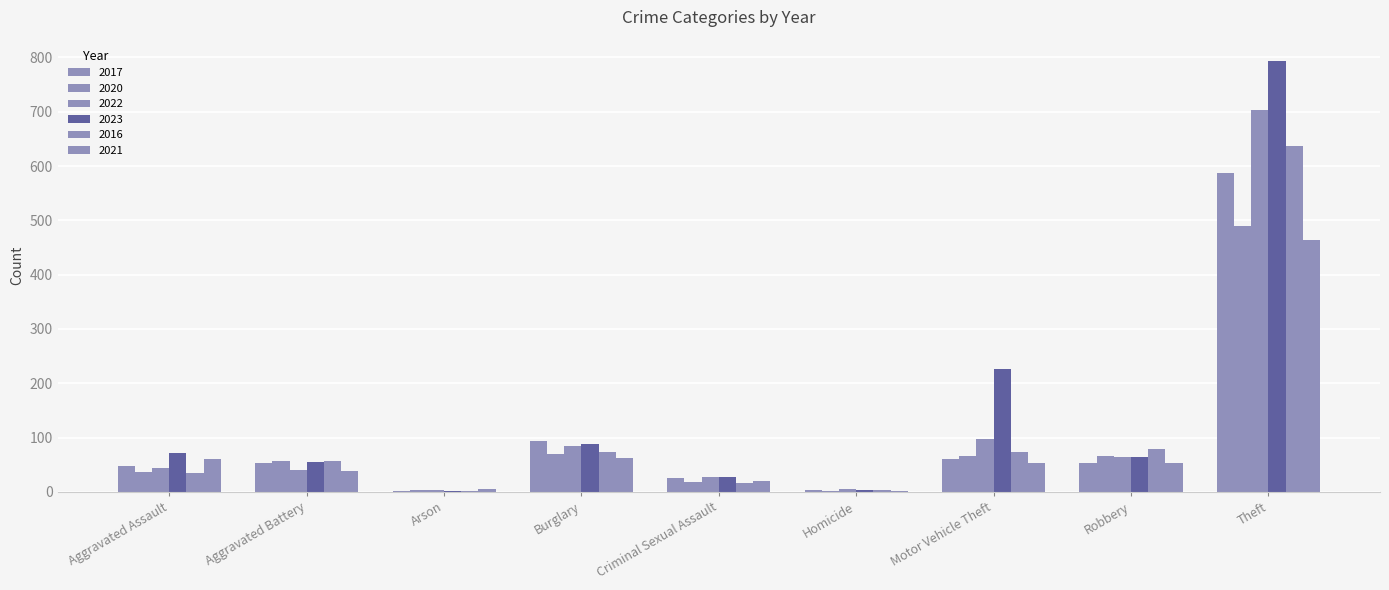

What is the average value of the 2016 series?

108